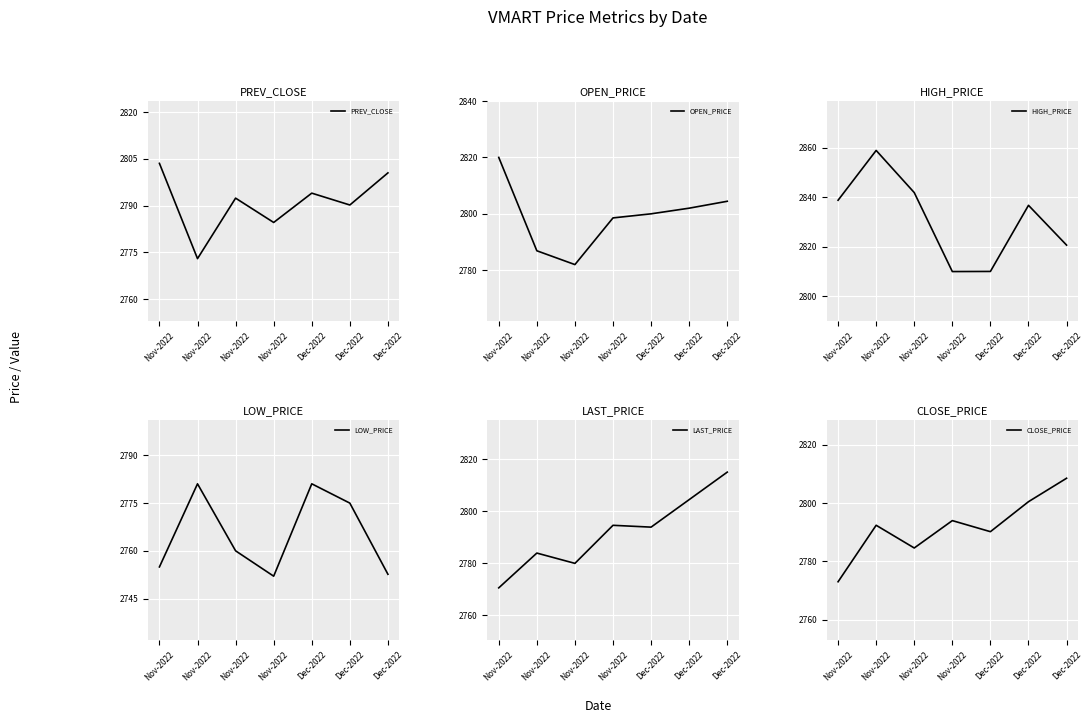

Where do LAST_PRICE and OPEN_PRICE first cross each other?

Dec-2022 and Dec-2022